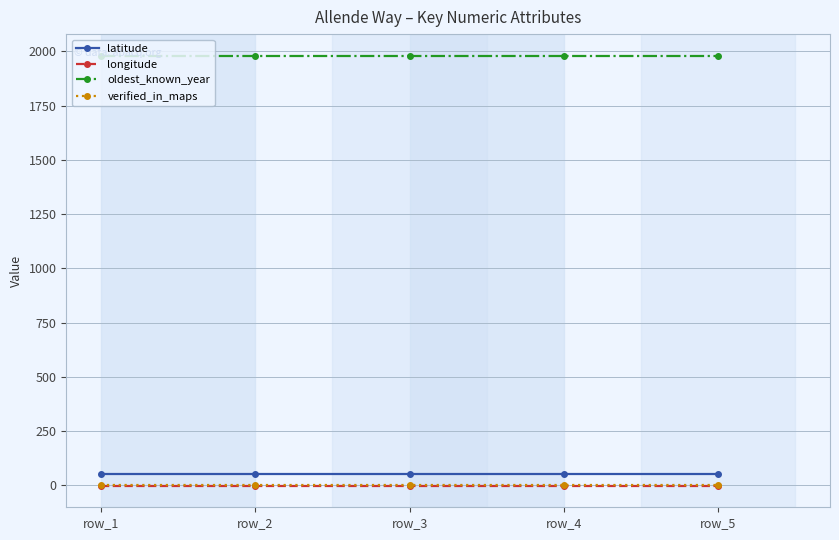

True or false: longitude and verified_in_maps cross at least once.

False